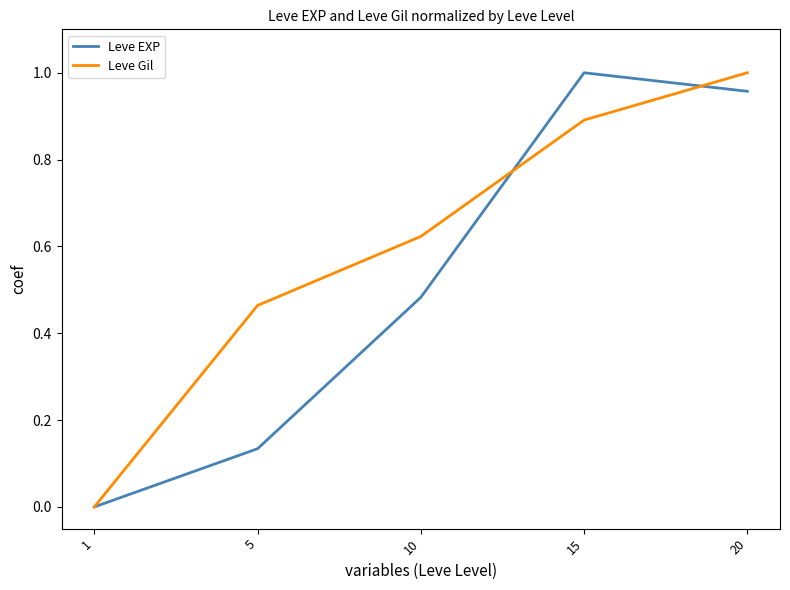

Is it true that Leve Gil equals 0.8 at 5?

False